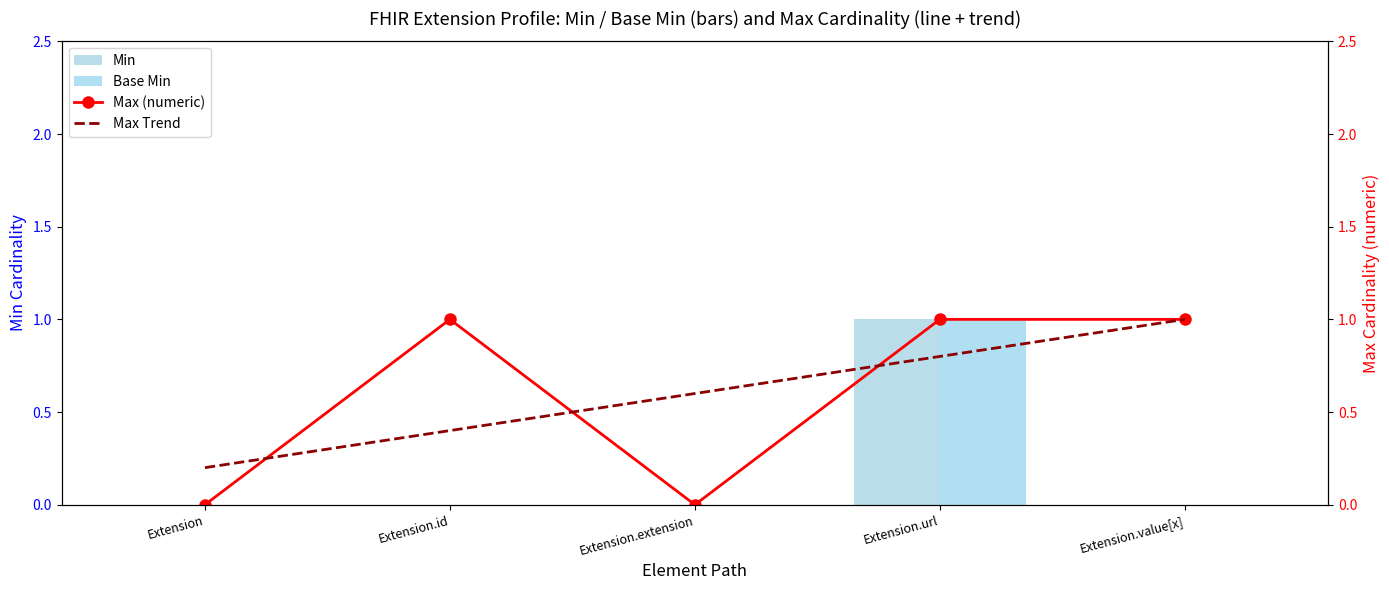

What is the label of the 3rd bar from the left?

Extension.extension